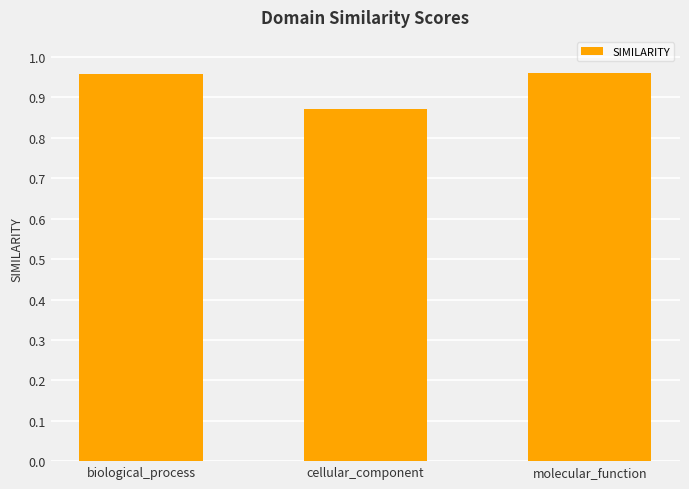

Which label corresponds to the smallest value in the chart?

cellular_component